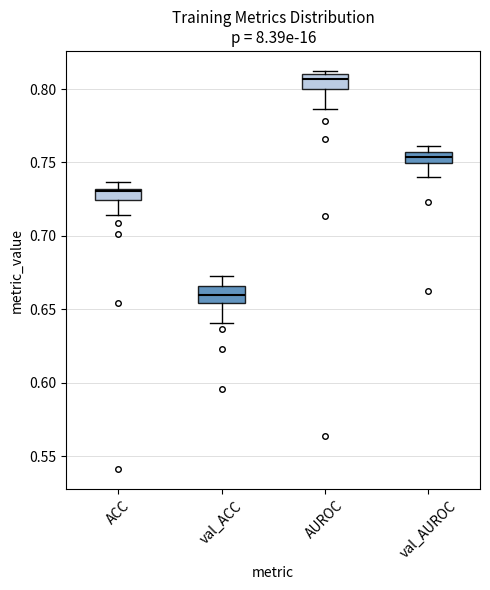

Which box's median line is the highest?

AUROC